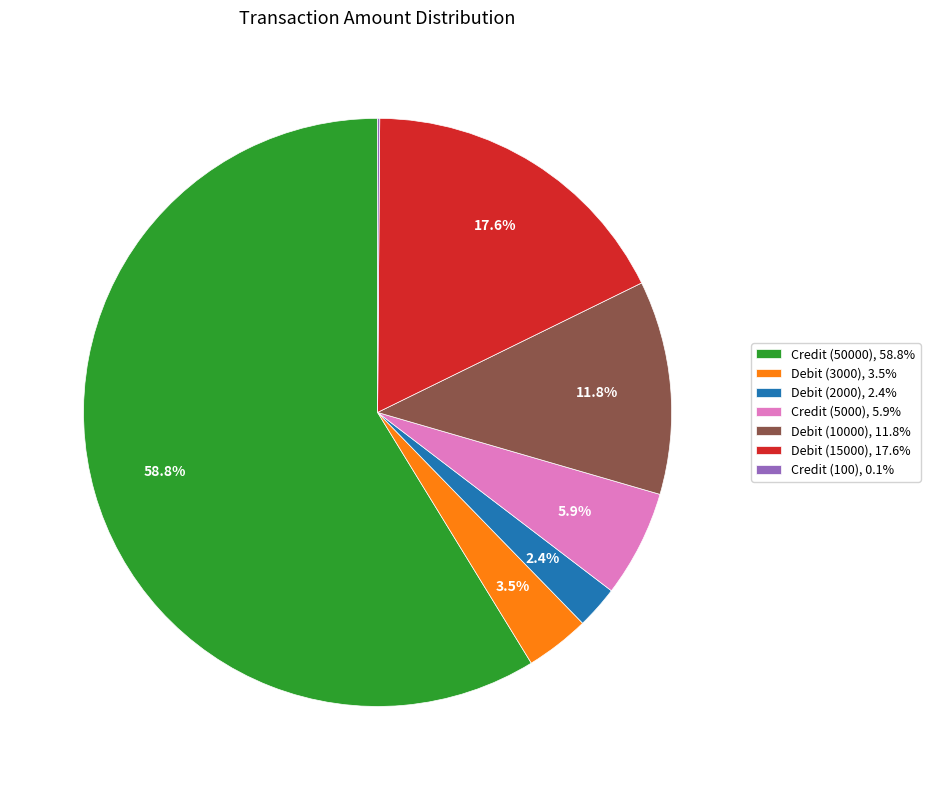

Between Credit (50000), 58.8% and Debit (2000), 2.4%, which is larger?

Credit (50000), 58.8%